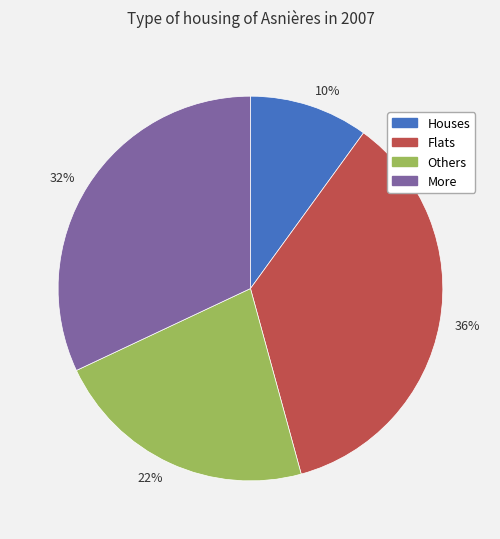

Rank the categories by value from lowest to highest.

Houses, Others, More, Flats